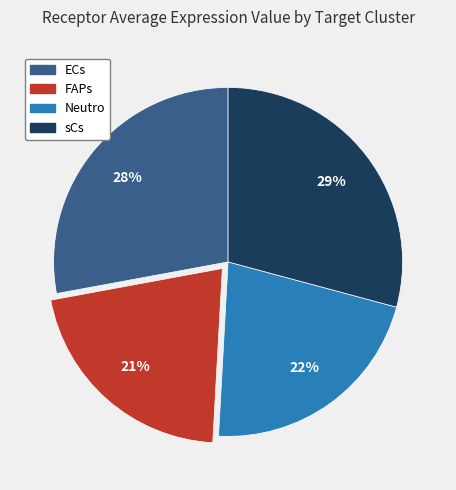

To the nearest percent, what is the difference between the largest and smallest slice percentages?

8%